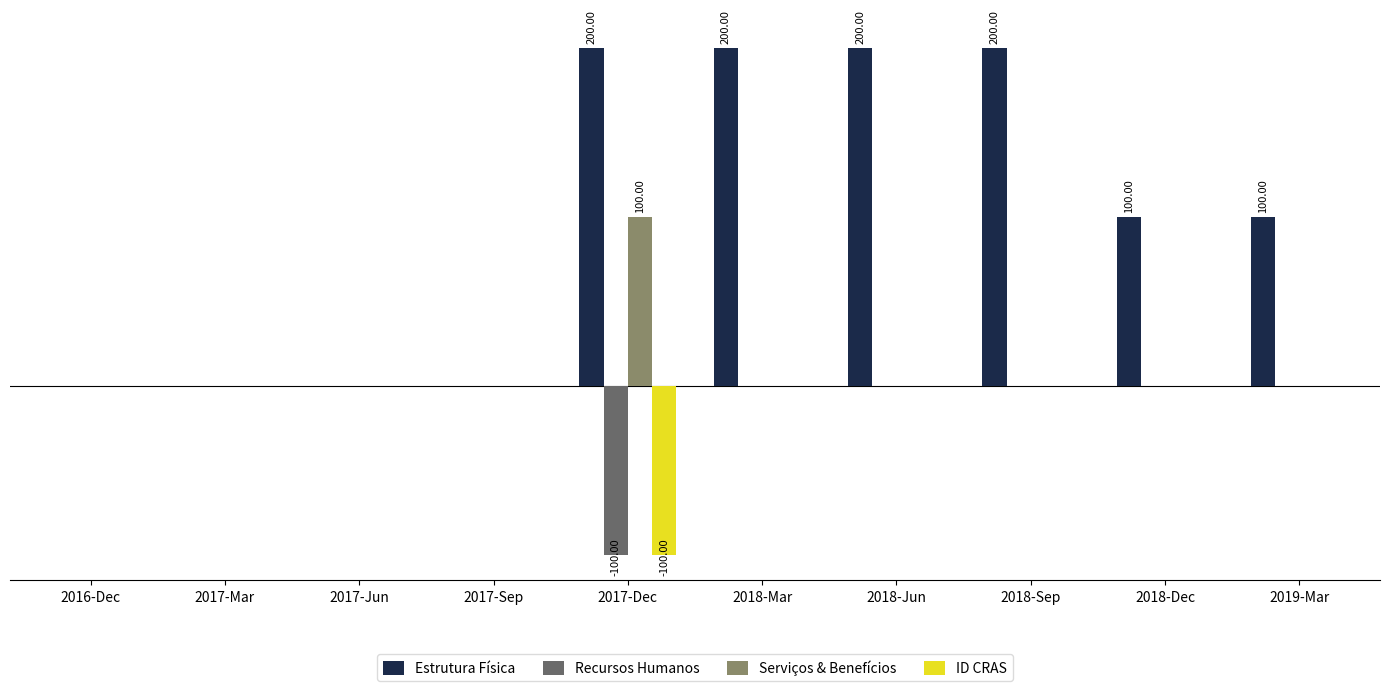

Are the bars grouped side by side (vs. stacked)?

Yes